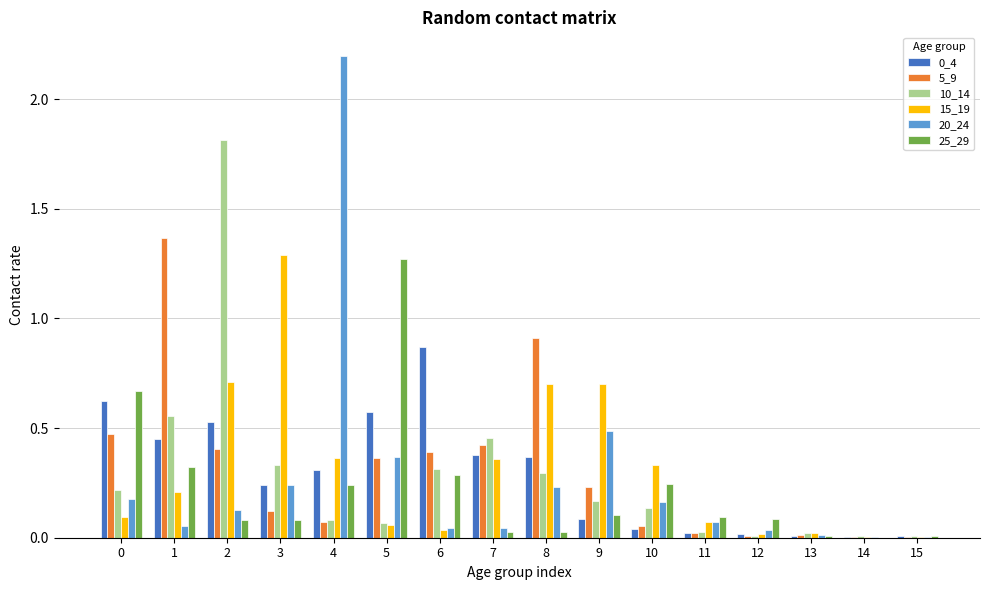

What is the sum of all 20_24 values?

4.3